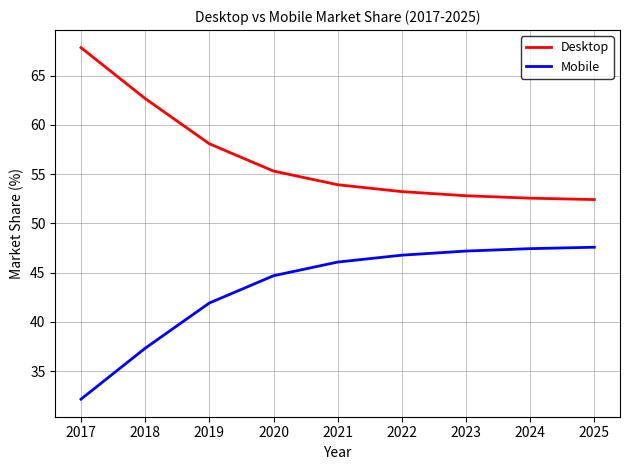

What is the minimum value for Desktop?

52.4